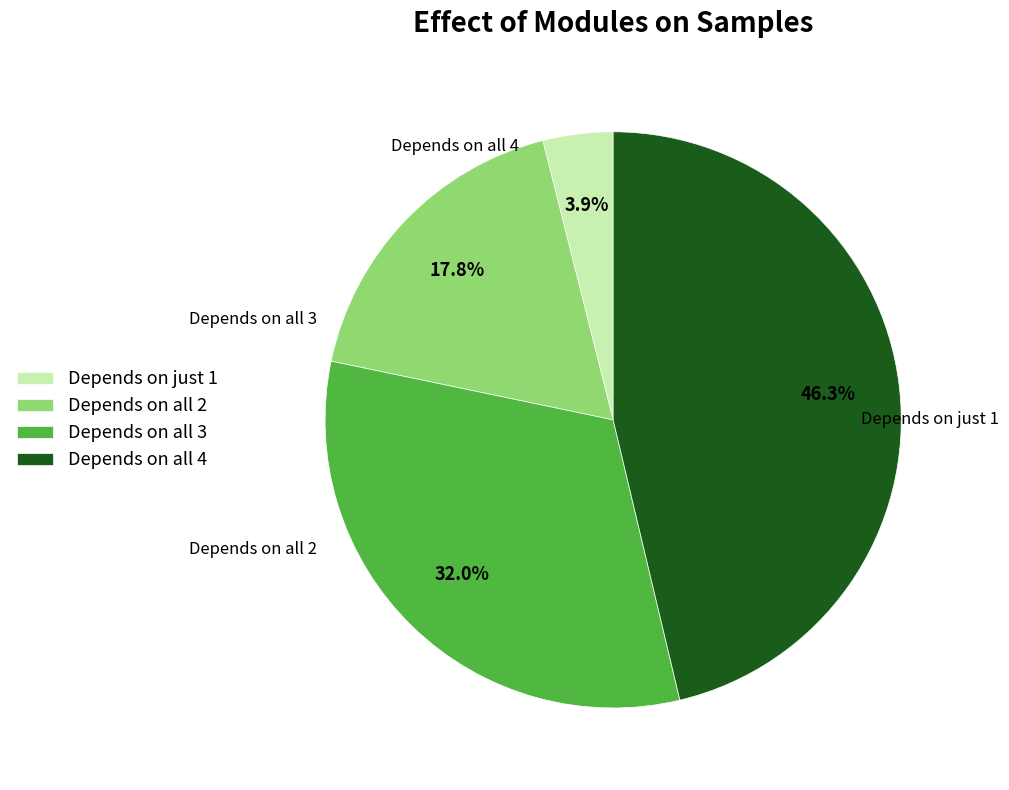

What percentage do Depends on just 1 and Depends on all 4 together represent?

50.2%